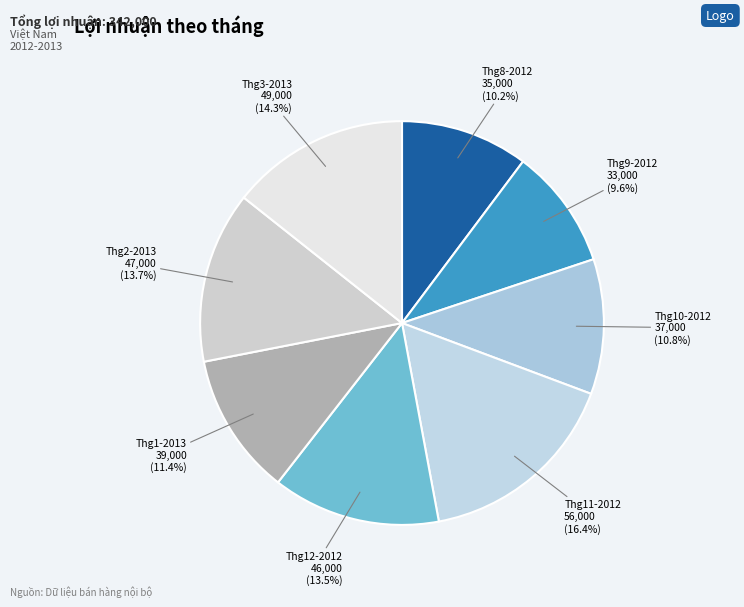

To the nearest percent, what is the difference between the largest and smallest slice percentages?

7%